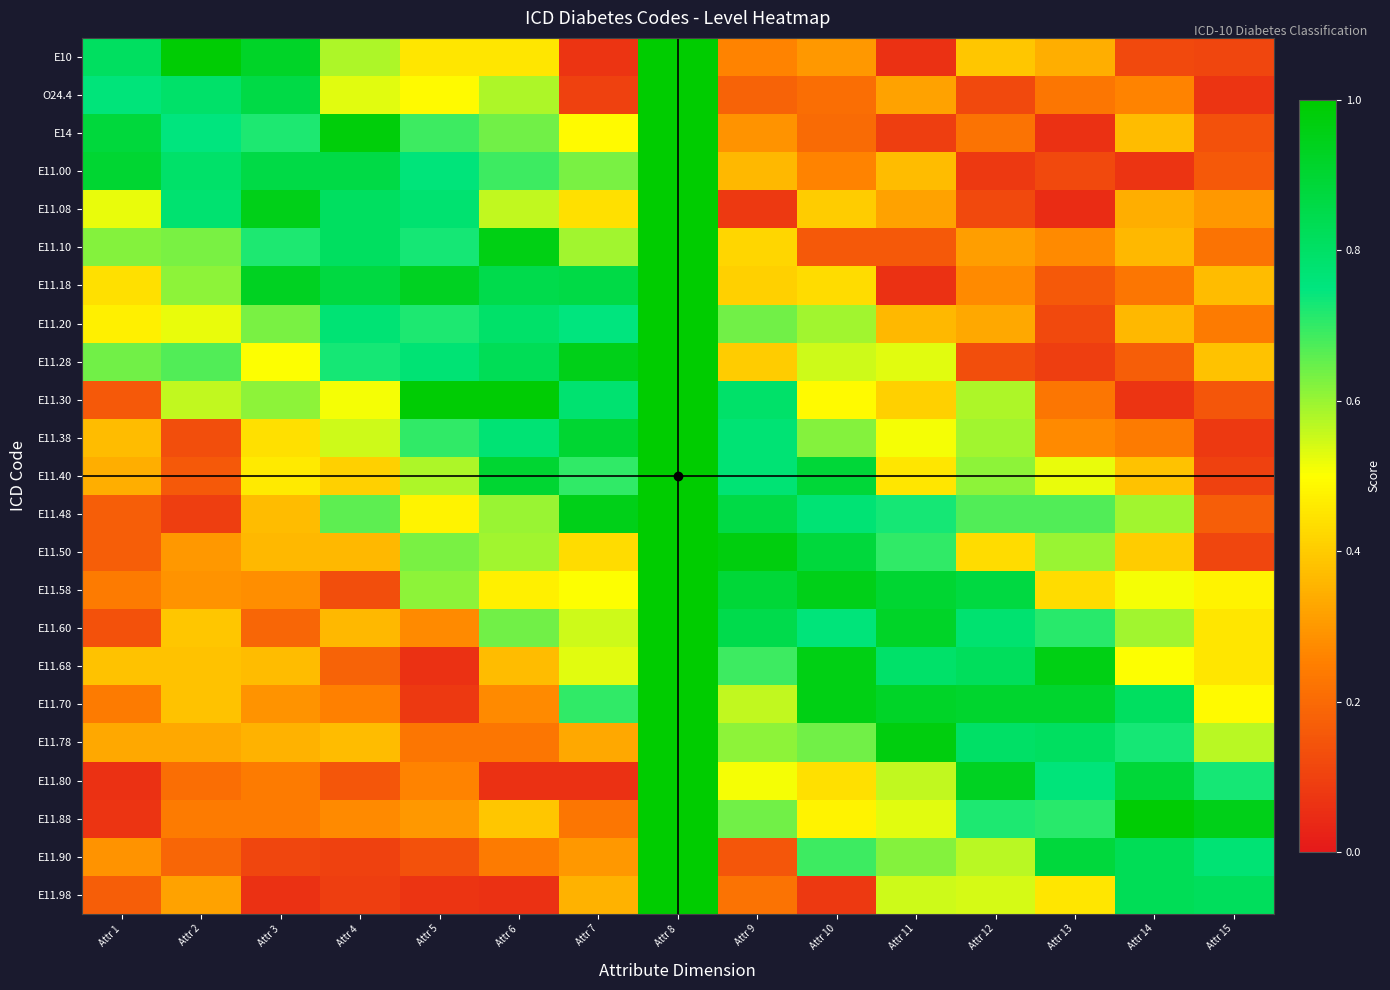

How many categories are shown in the chart?

15